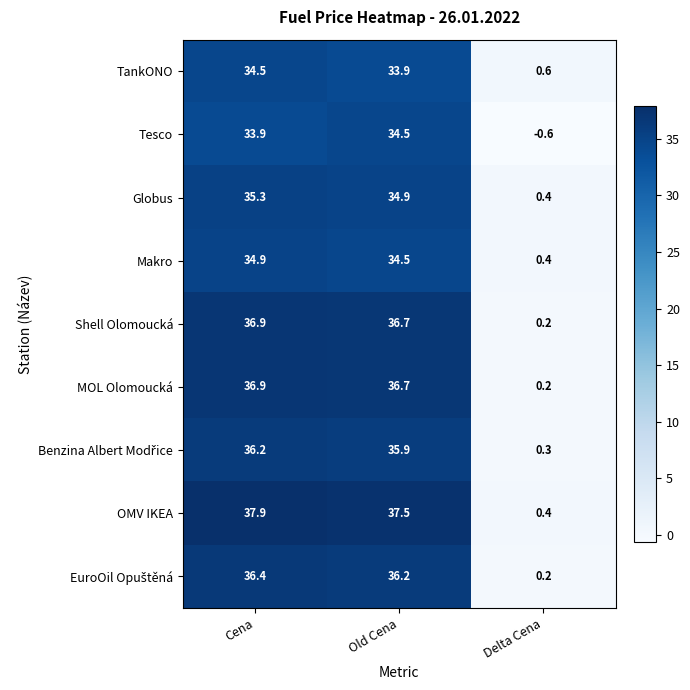

What is the sum of the Tesco values at Cena and Old Cena?

68.4